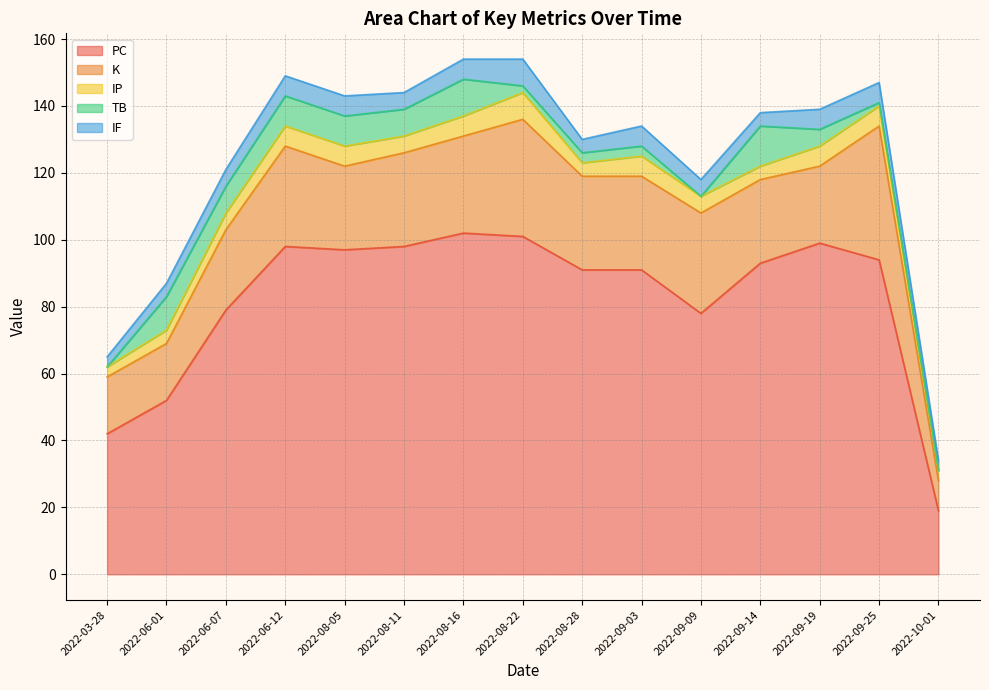

What is the sum of the K values at 2022-09-14 and 2022-06-12?

55